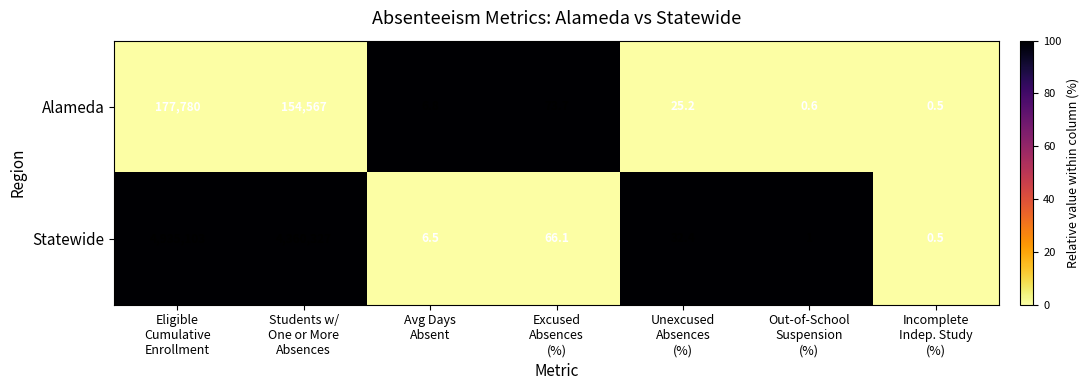

Which series changed the most between Avg Days
Absent and Unexcused
Absences
(%)?

Statewide